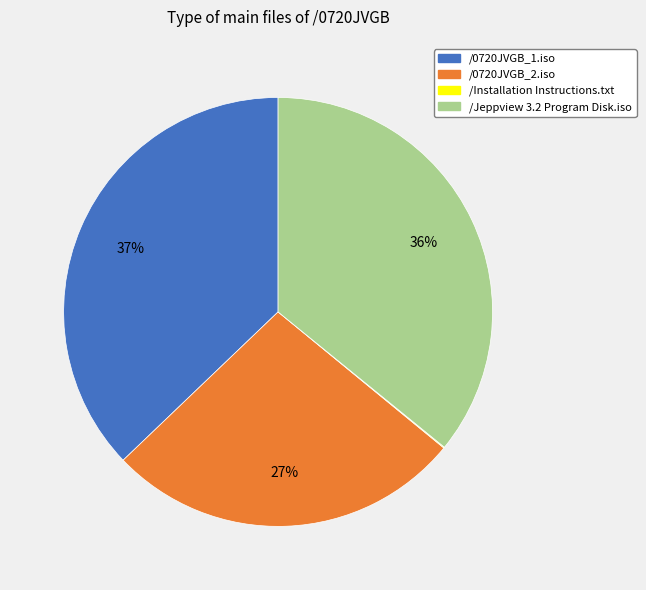

Is /Jeppview 3.2 Program Disk.iso the majority of the pie?

No